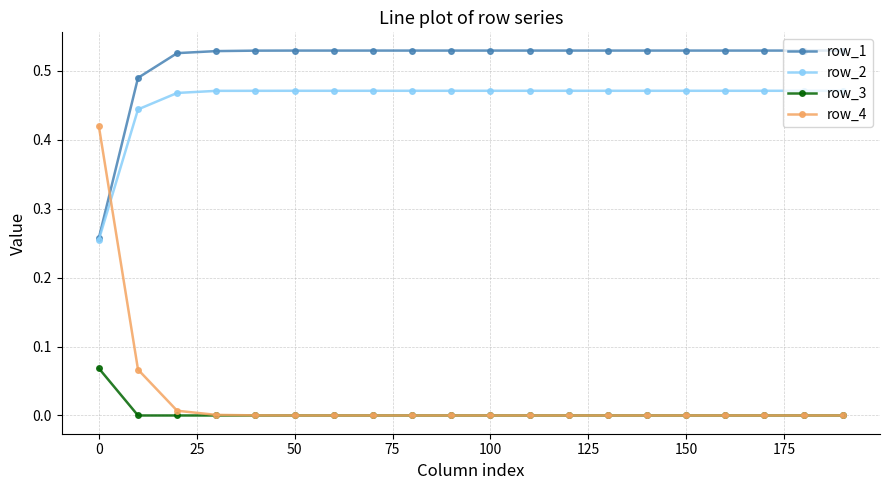

Count the number of categories in the chart.

20